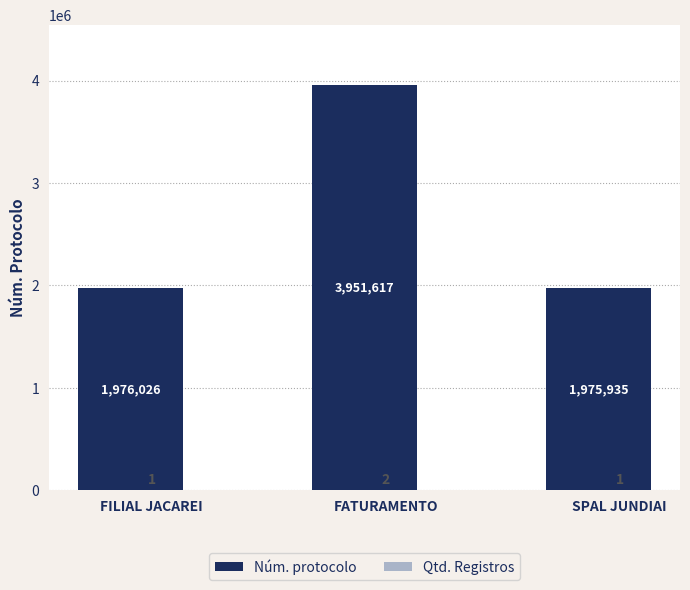

What is the sum of all Núm. protocolo values?

7903578